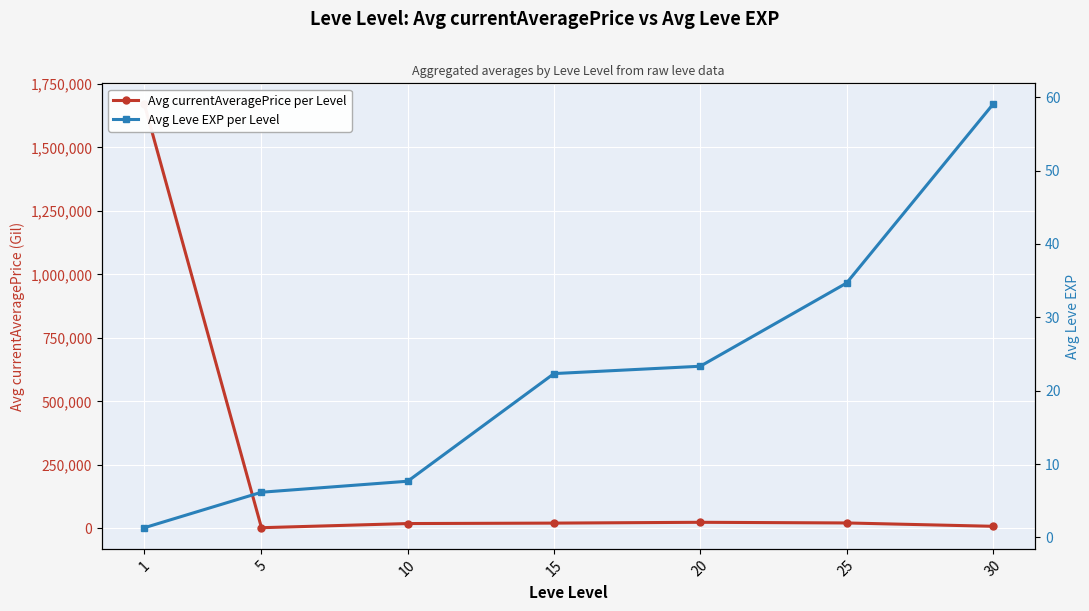

What is the sum of the Avg Leve EXP per Level values at 20 and 15?

45.7